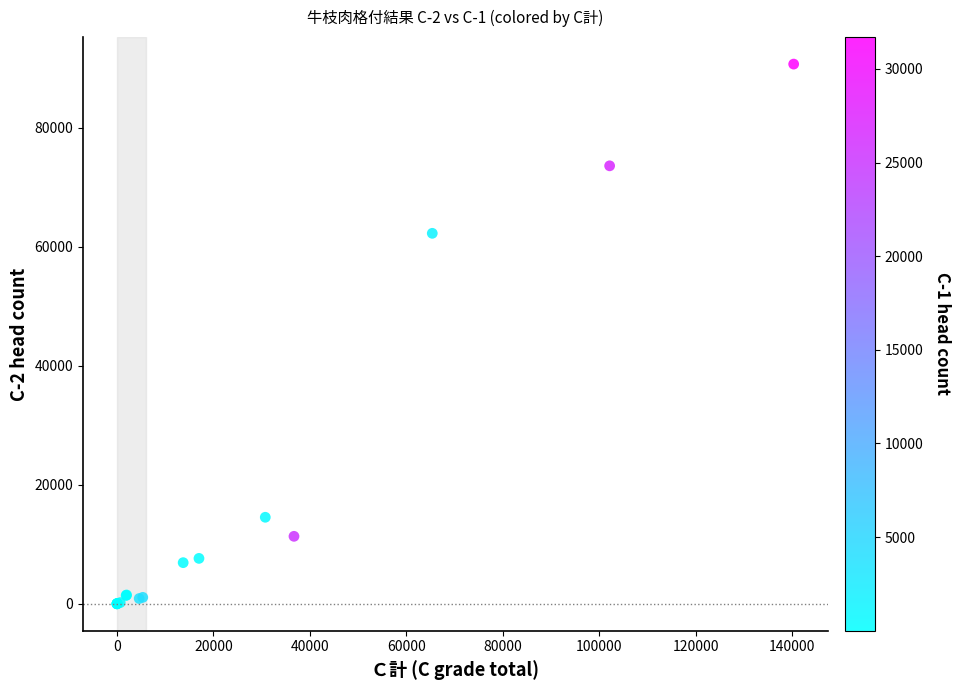

What Y value in the scatter plot is closest to 45332?

62236.0